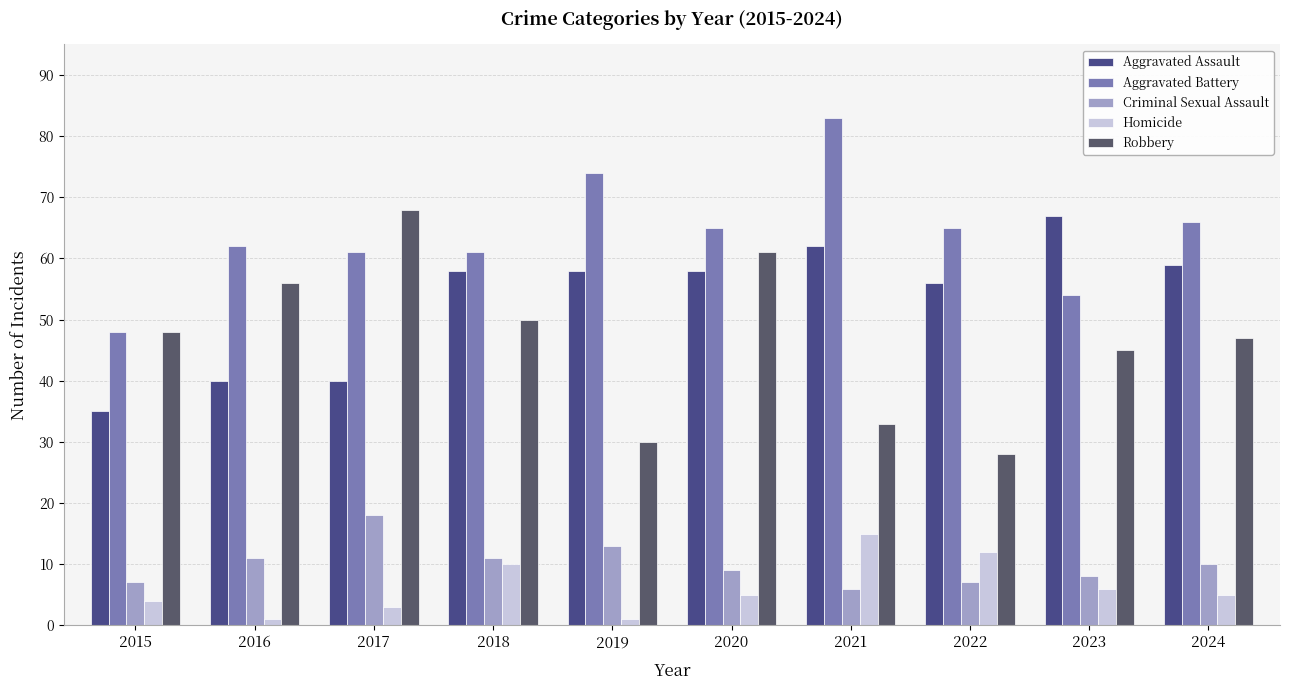

Which category has the lowest value in the Criminal Sexual Assault series?

2021